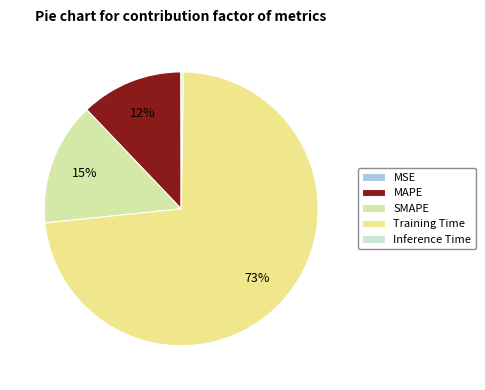

Which category has the smallest portion of the pie?

MSE